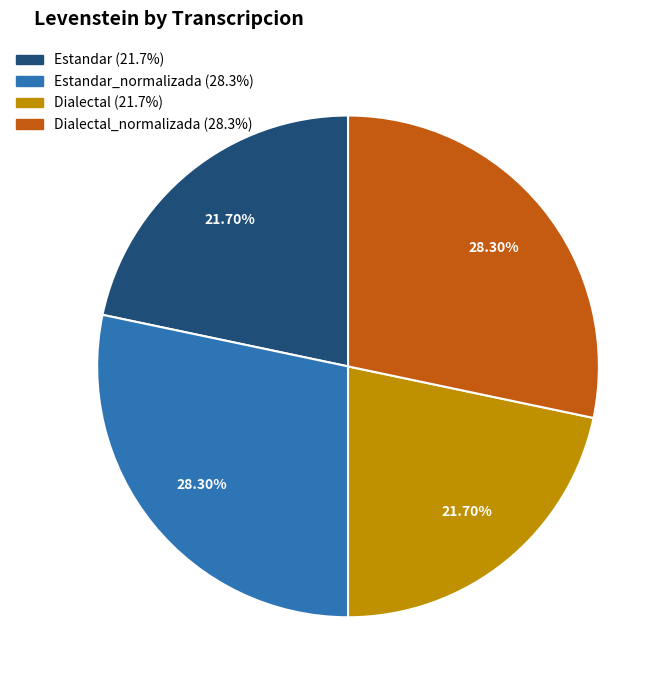

Is there a majority slice in this chart?

No